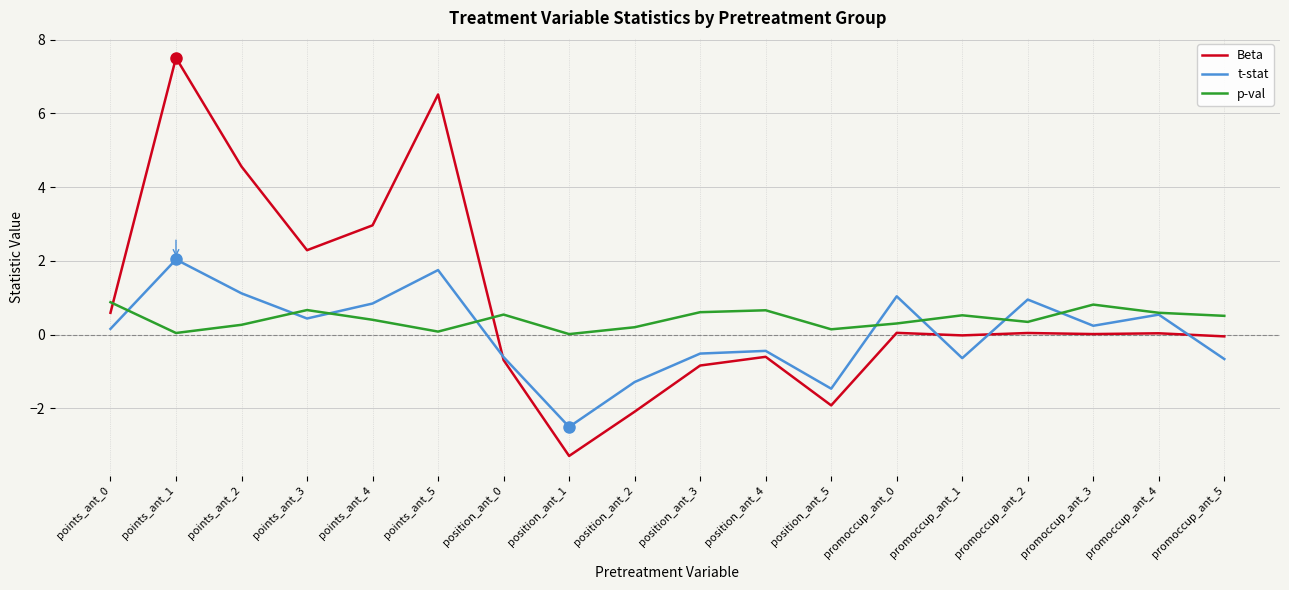

What is the average value of the t-stat series?

0.1